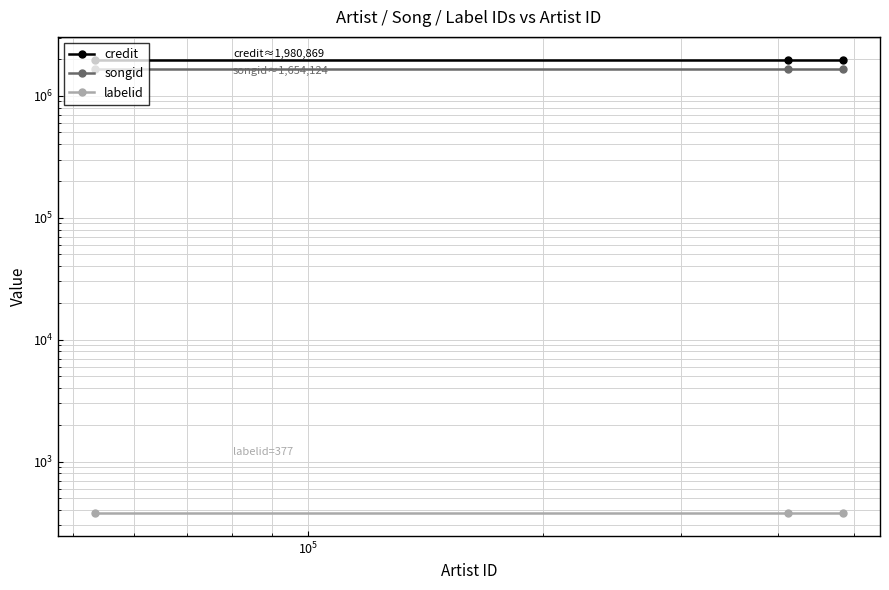

What are all the series names shown in the legend?

credit, songid, labelid